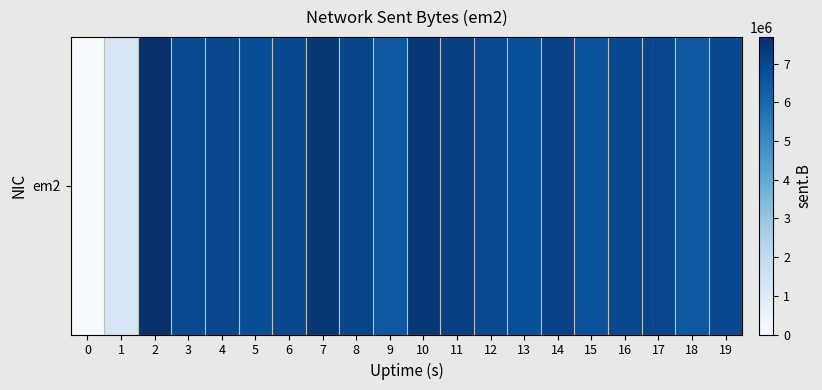

How many data points are above 6953220?

9